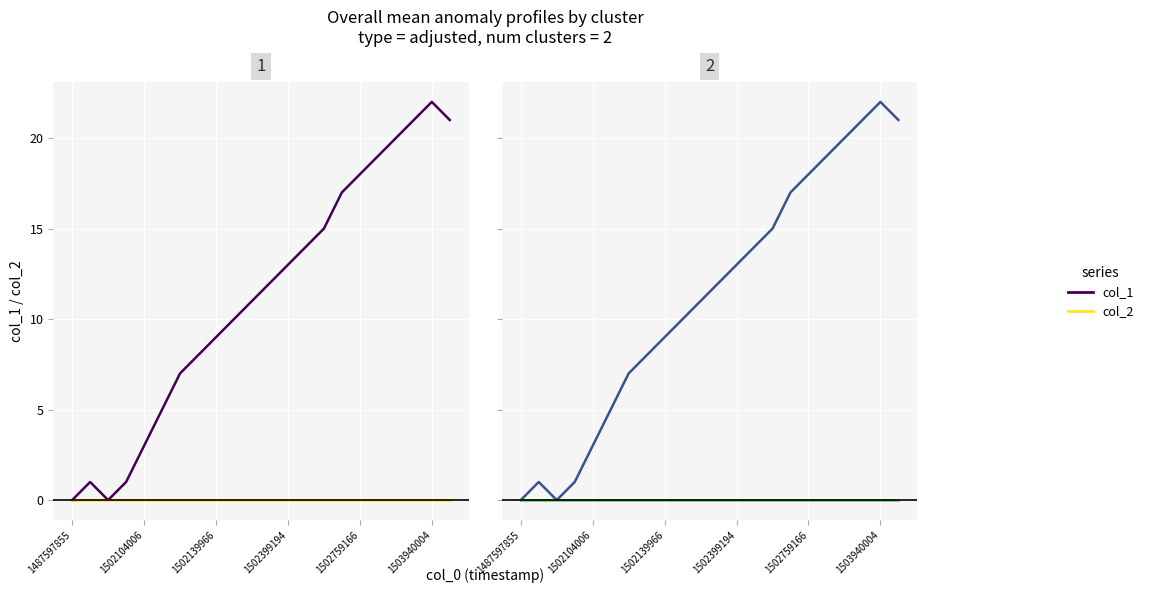

Reading left to right, what are all the values shown in this chart?

col_1: 0	1	0	1	3	5	7	8	9	10	11	12	13	14	15	17	18	19	20	21	22	21
col_2: 0	0	0	0	0	0	0	0	0	0	0	0	0	0	0	0	0	0	0	0	0	0